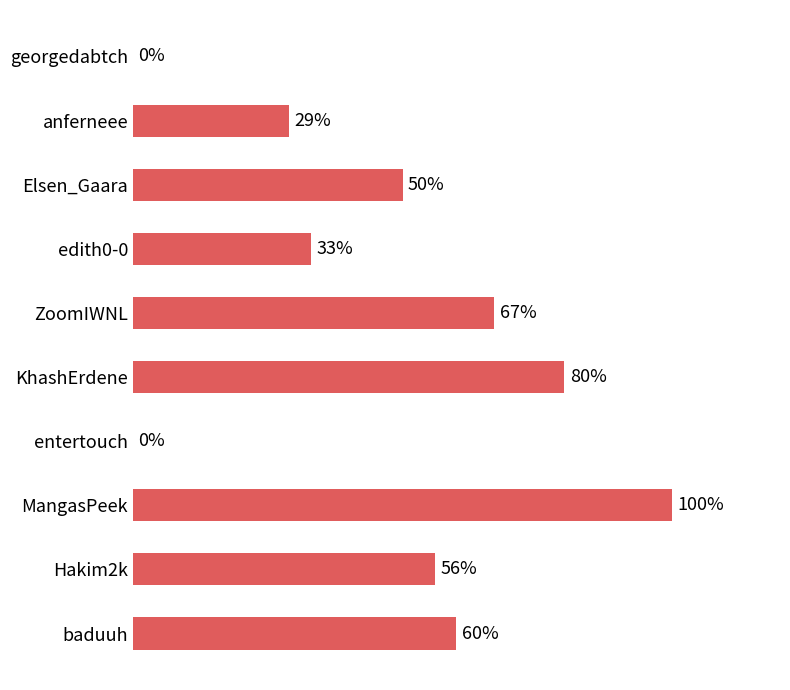

Where is the data nearest to the value 50?

Elsen_Gaara